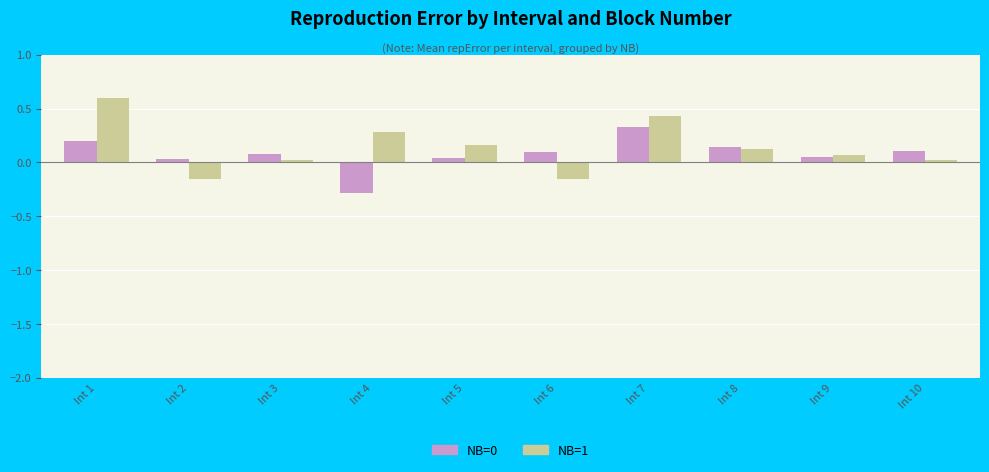

What is the total value across all series at Int 2?

-0.1